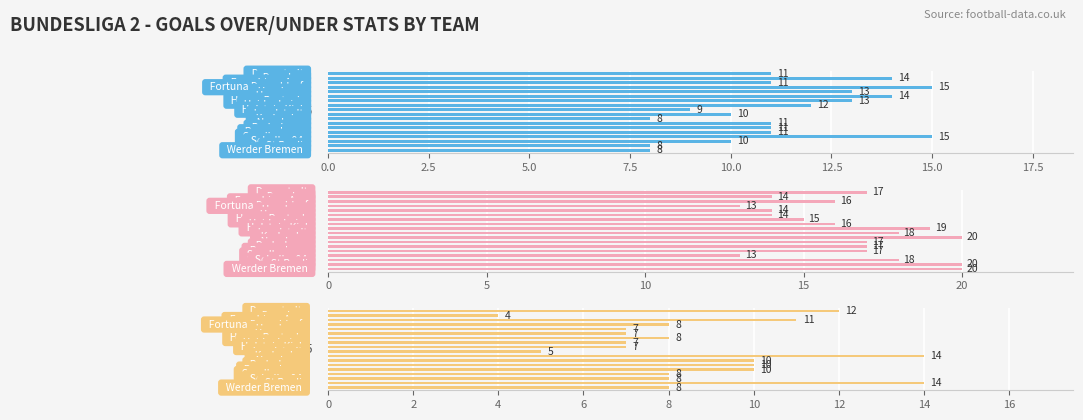

What is the value of the Under 2.5 bar at the 16th from the left?

10